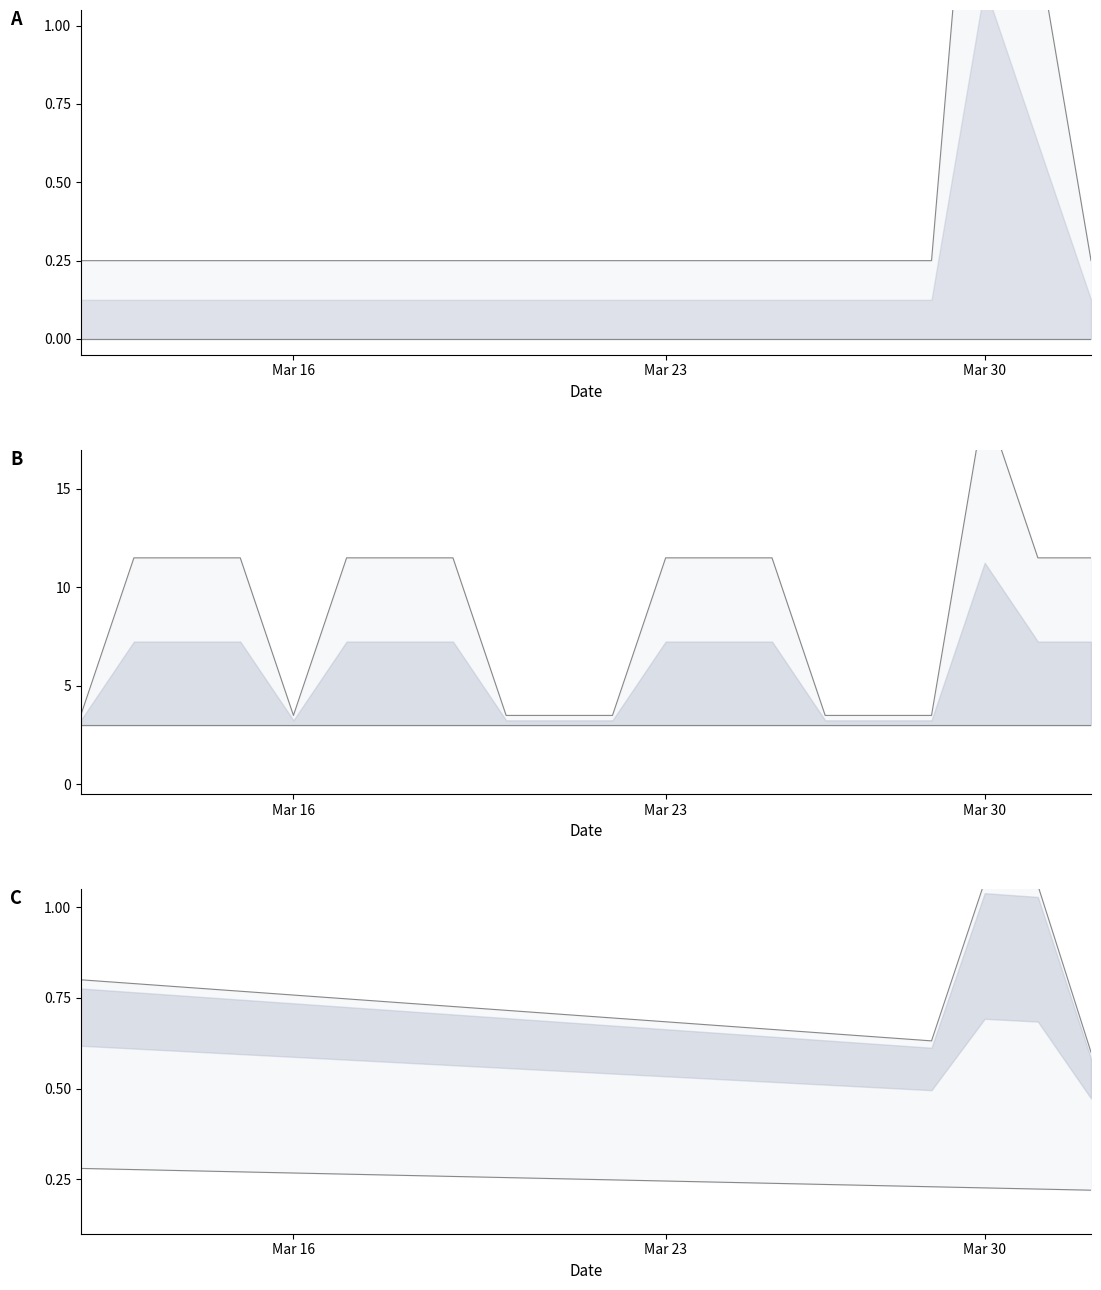

Which series has the largest total across all categories?

upper